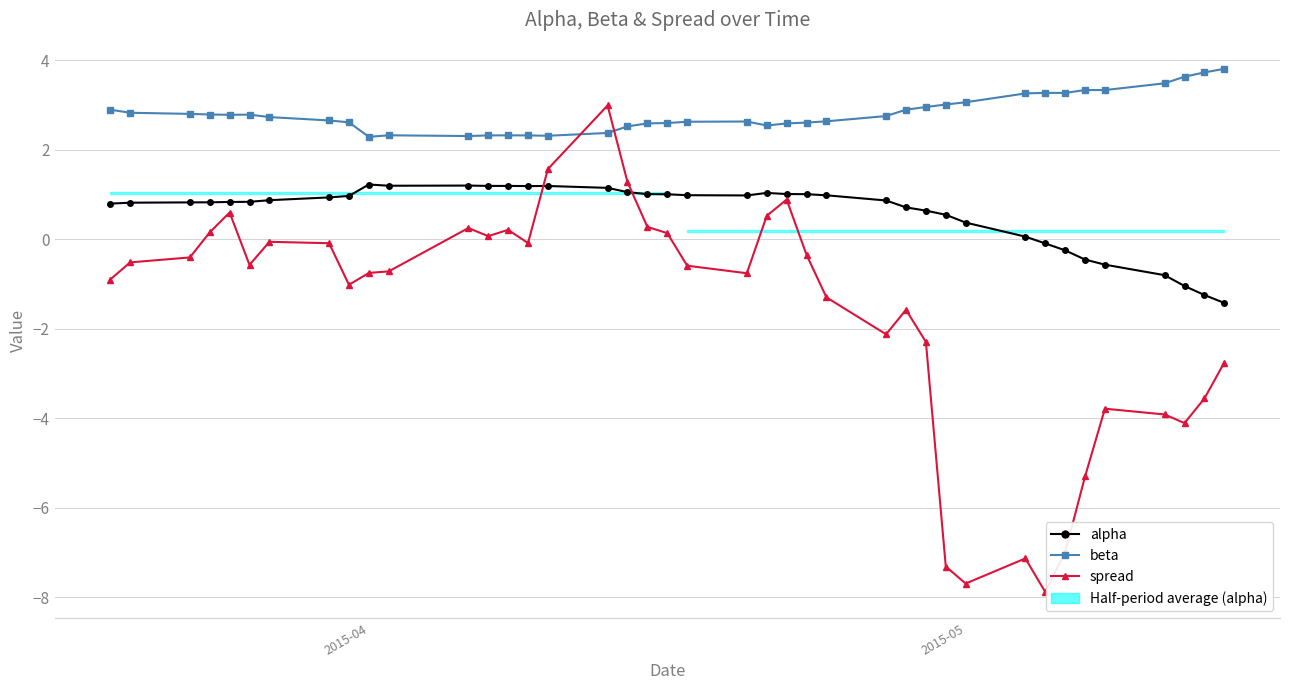

True or false: spread has more than 1 points higher than both neighbors.

True